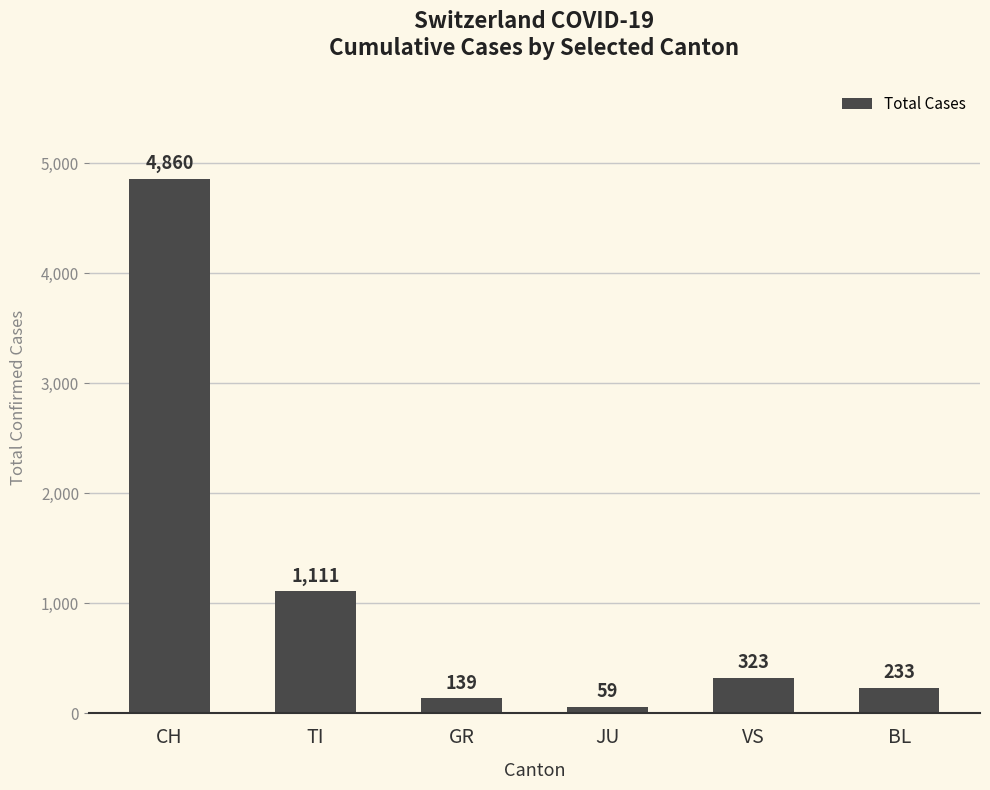

What is the sum of all values?

6725